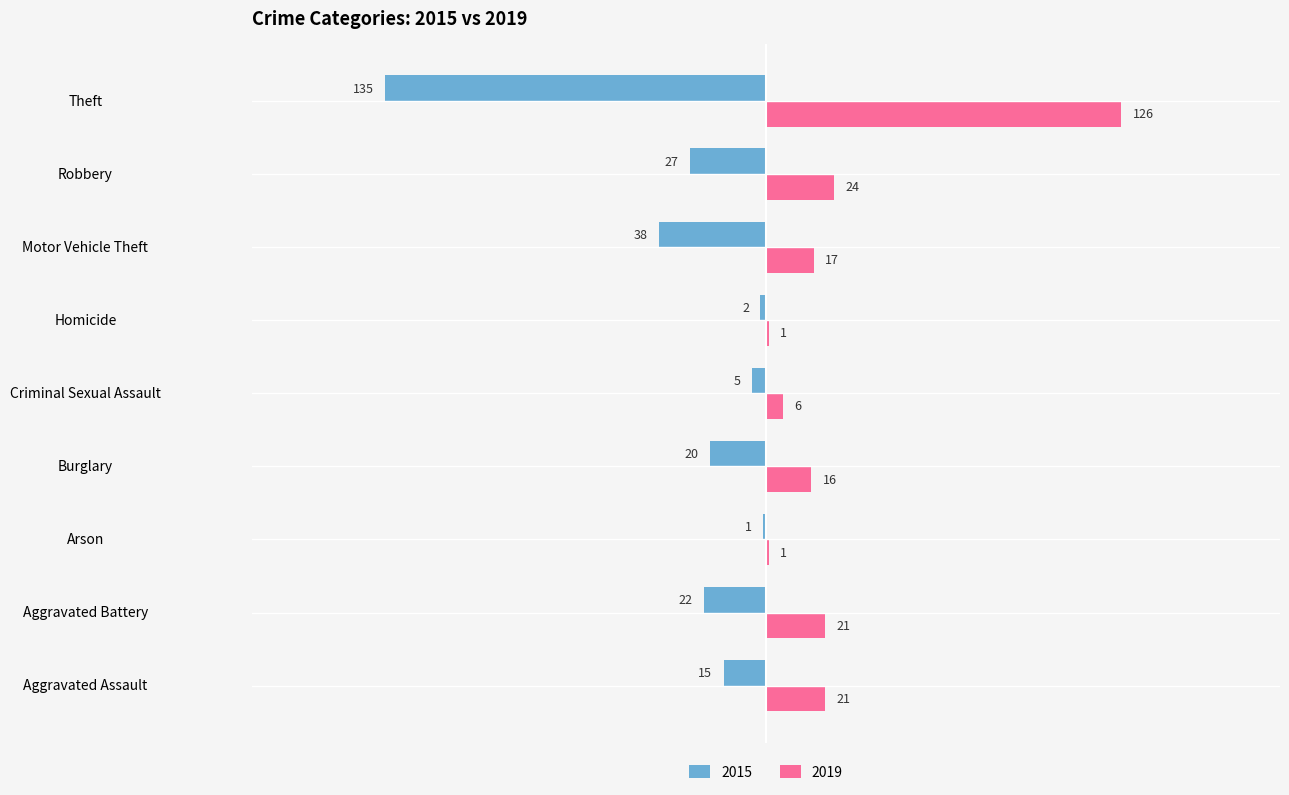

Reading left to right, what are all the values shown in this chart?

2015: Aggravated Assault=-15	Aggravated Battery=-22	Arson=-1	Burglary=-20	Criminal Sexual Assault=-5	Homicide=-2	Motor Vehicle Theft=-38	Robbery=-27	Theft=-135
2019: Aggravated Assault=21	Aggravated Battery=21	Arson=1	Burglary=16	Criminal Sexual Assault=6	Homicide=1	Motor Vehicle Theft=17	Robbery=24	Theft=126